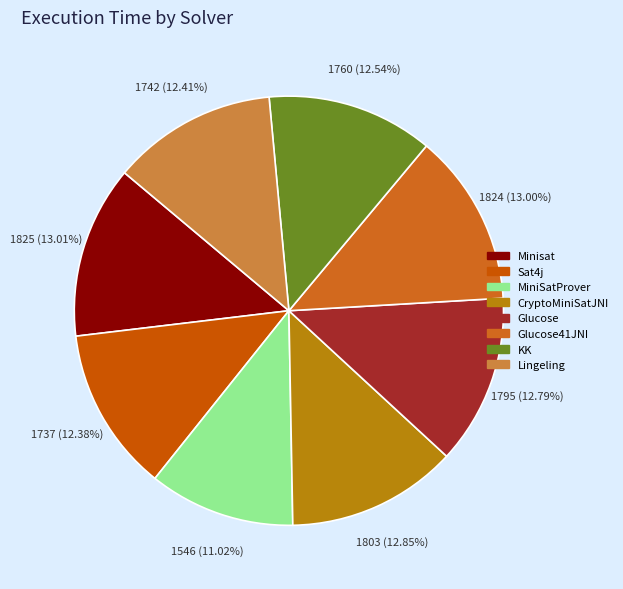

What is the total percentage of CryptoMiniSatJNI and MiniSatProver?

23.9%